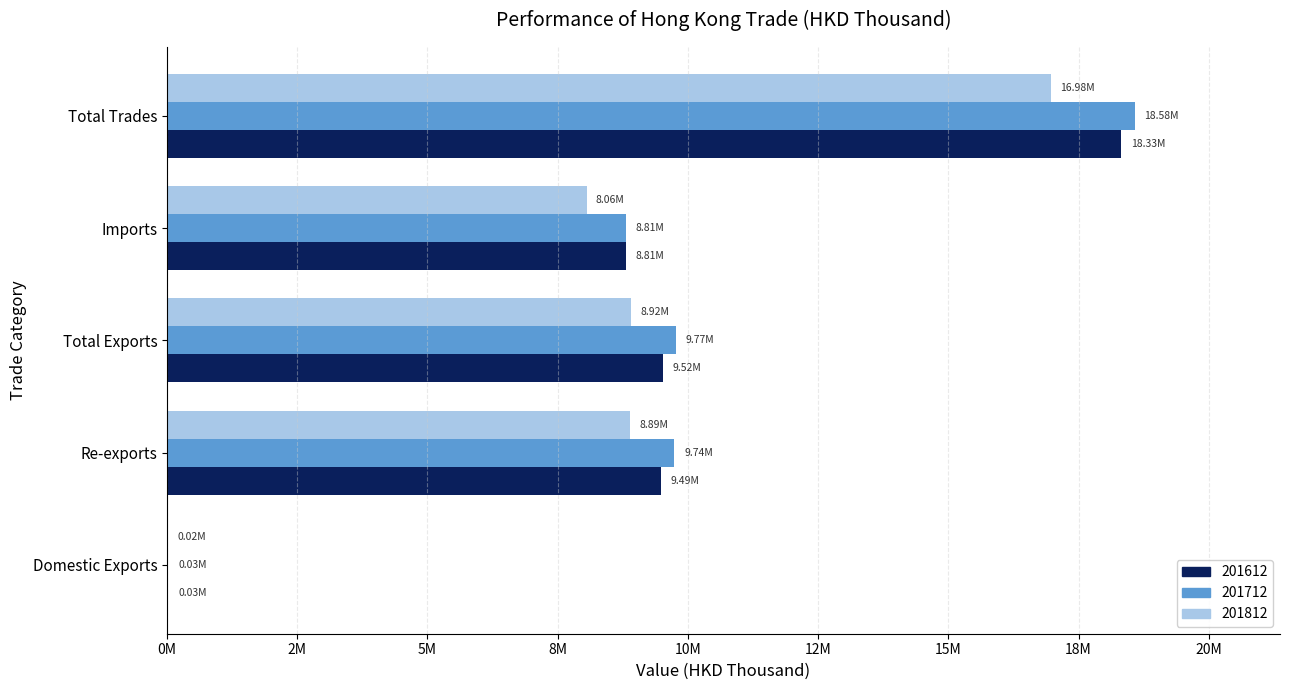

What are all the series names shown in the legend?

201612, 201712, 201812